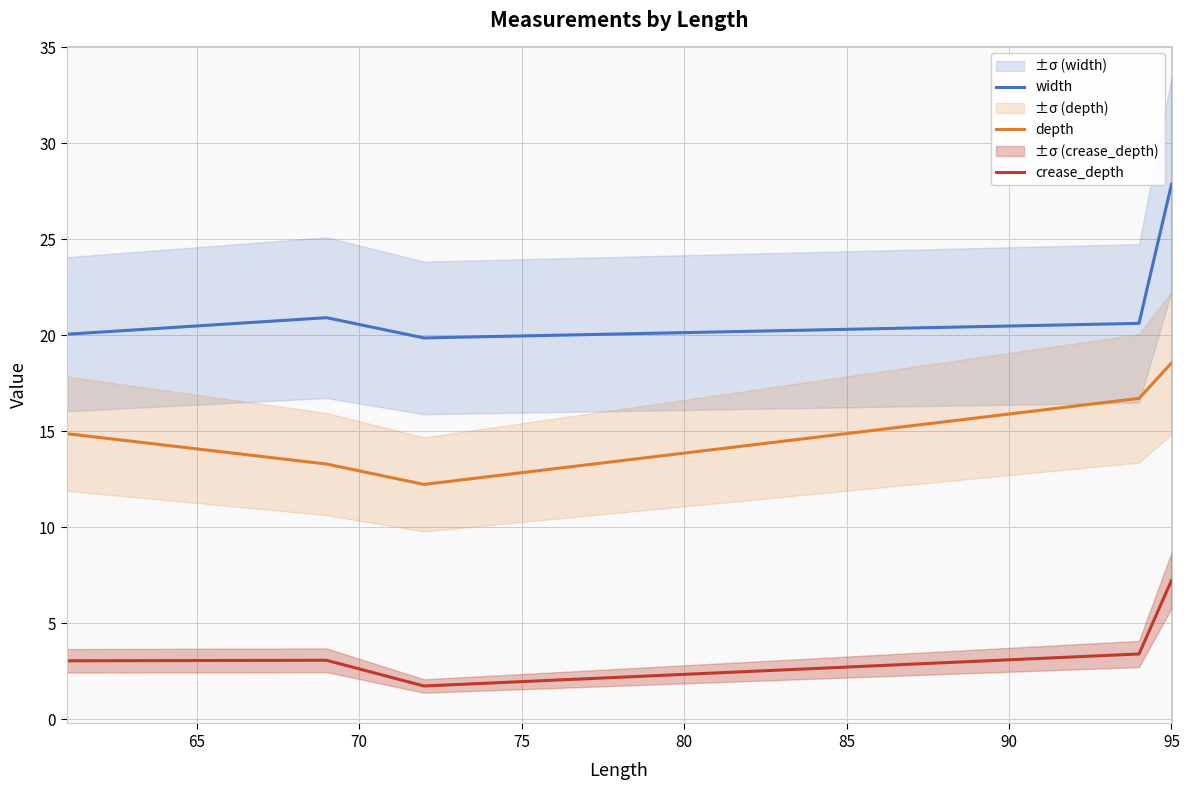

What is the maximum value shown in the chart?

27.9